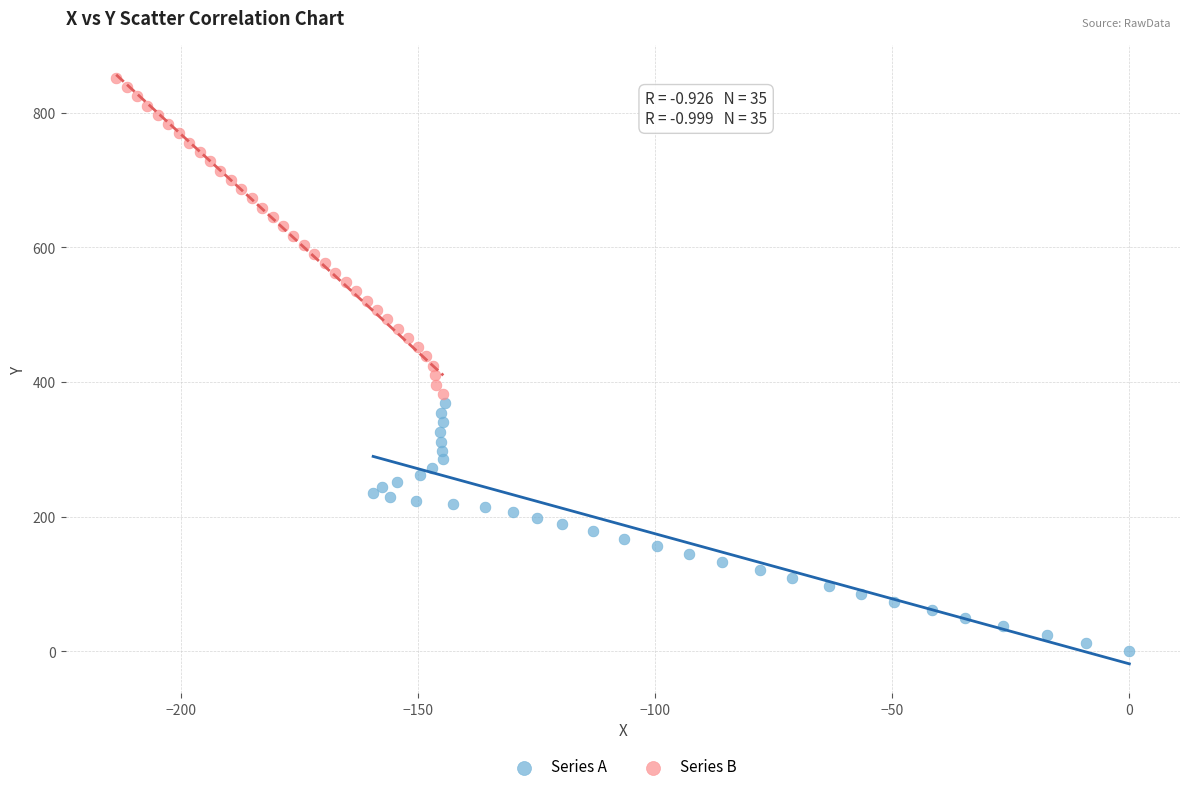

Which series contains the highest Y value?

Series B